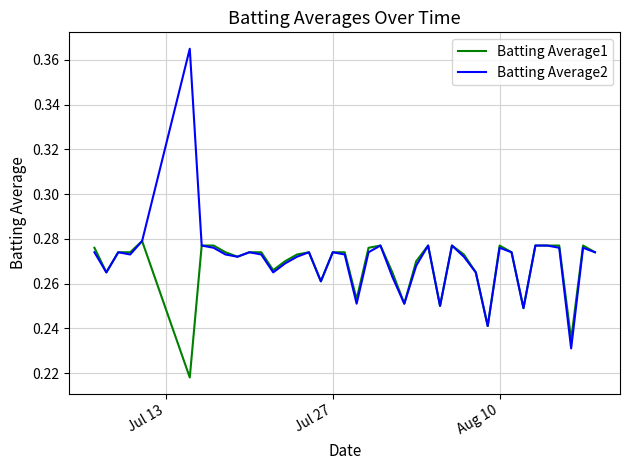

Which series has the widest spread of values?

Batting Average2